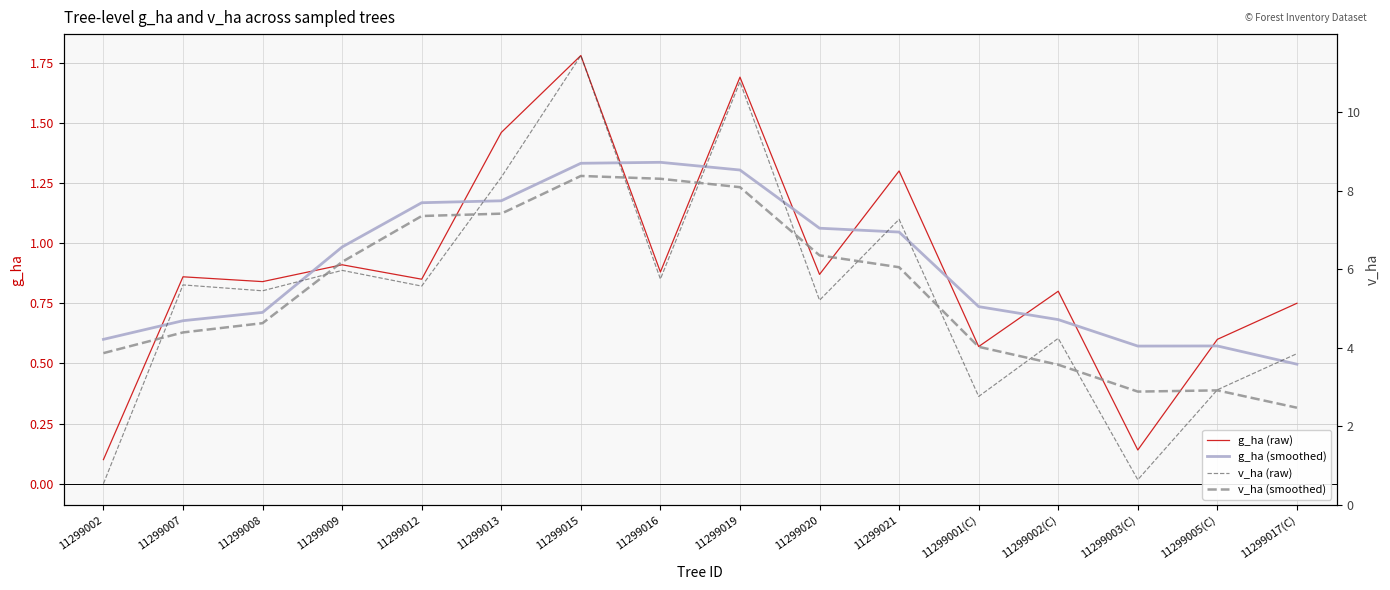

Reading left to right, what are all the values shown in this chart?

g_ha (raw): 0.1	0.9	0.8	0.9	0.8	1.5	1.8	0.9	1.7	0.9	1.3	0.6	0.8	0.1	0.6	0.8
g_ha (smoothed): 0.6	0.7	0.7	1.0	1.2	1.2	1.3	1.3	1.3	1.1	1.0	0.7	0.7	0.6	0.6	0.5
v_ha (raw): 0.5	5.6	5.5	6.0	5.6	8.3	11.4	5.8	10.8	5.2	7.3	2.8	4.2	0.6	2.9	3.9
v_ha (smoothed): 3.9	4.4	4.6	6.2	7.4	7.4	8.4	8.3	8.1	6.4	6.0	4.0	3.6	2.9	2.9	2.5